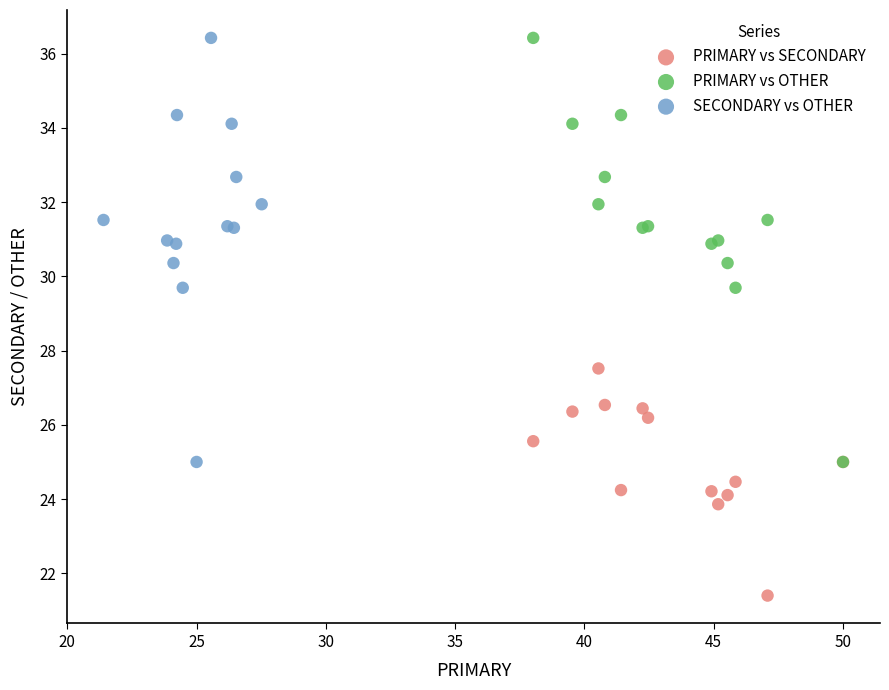

Which series reaches the minimum Y coordinate?

PRIMARY vs SECONDARY